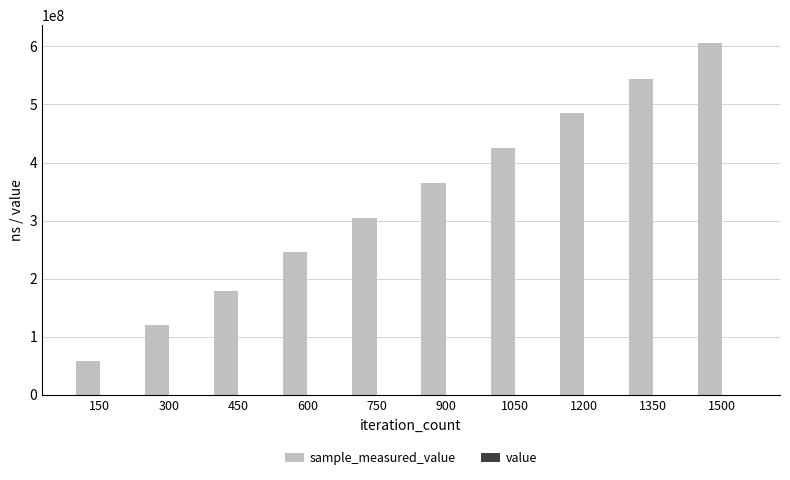

At which category is the sum across all series the highest?

1500